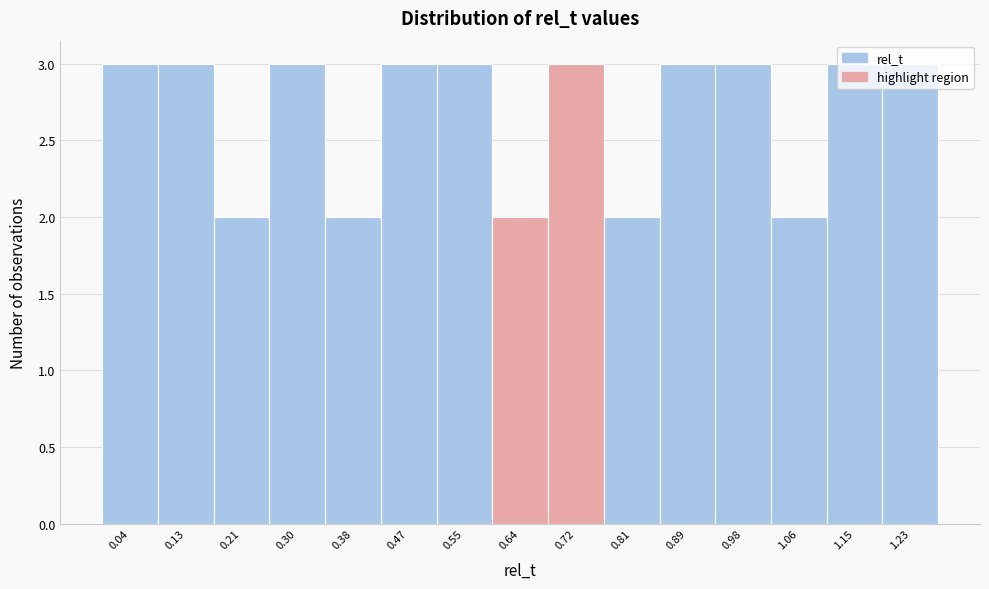

Reading left to right, list every bar in this chart as the range it spans on the x-axis followed by its height. Neither the bar edges nor the heights are printed on the chart, so give them approximately, as read against the axes.

0.00 to 0.08: 3
0.08 to 0.17: 3
0.17 to 0.25: 2
0.25 to 0.34: 3
0.34 to 0.42: 2
0.42 to 0.51: 3
0.51 to 0.59: 3
0.59 to 0.68: 2
0.68 to 0.76: 3
0.76 to 0.85: 2
0.85 to 0.93: 3
0.93 to 1.02: 3
1.02 to 1.10: 2
1.10 to 1.19: 3
1.19 to 1.27: 3